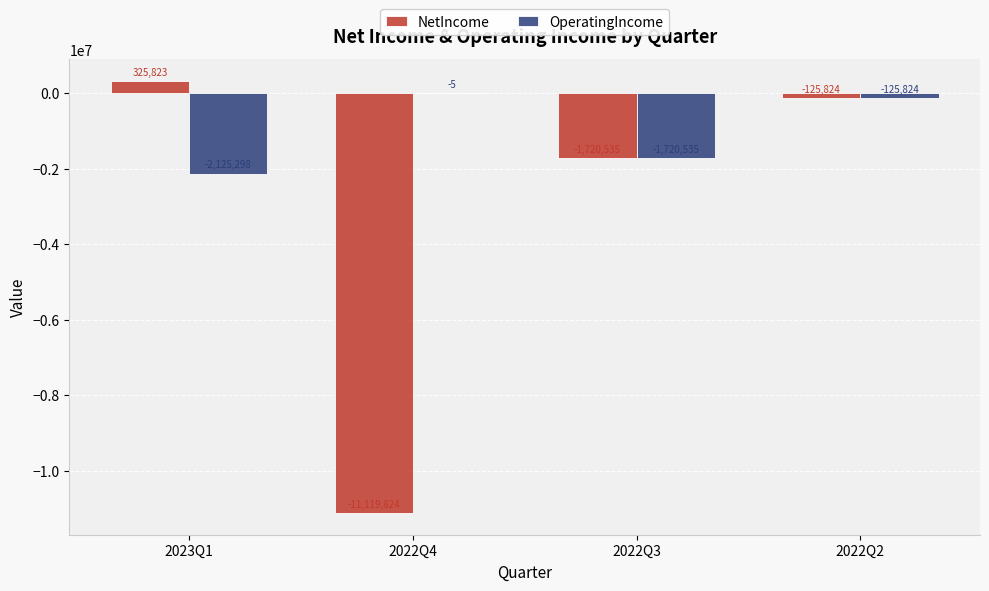

Are the bars horizontal?

No